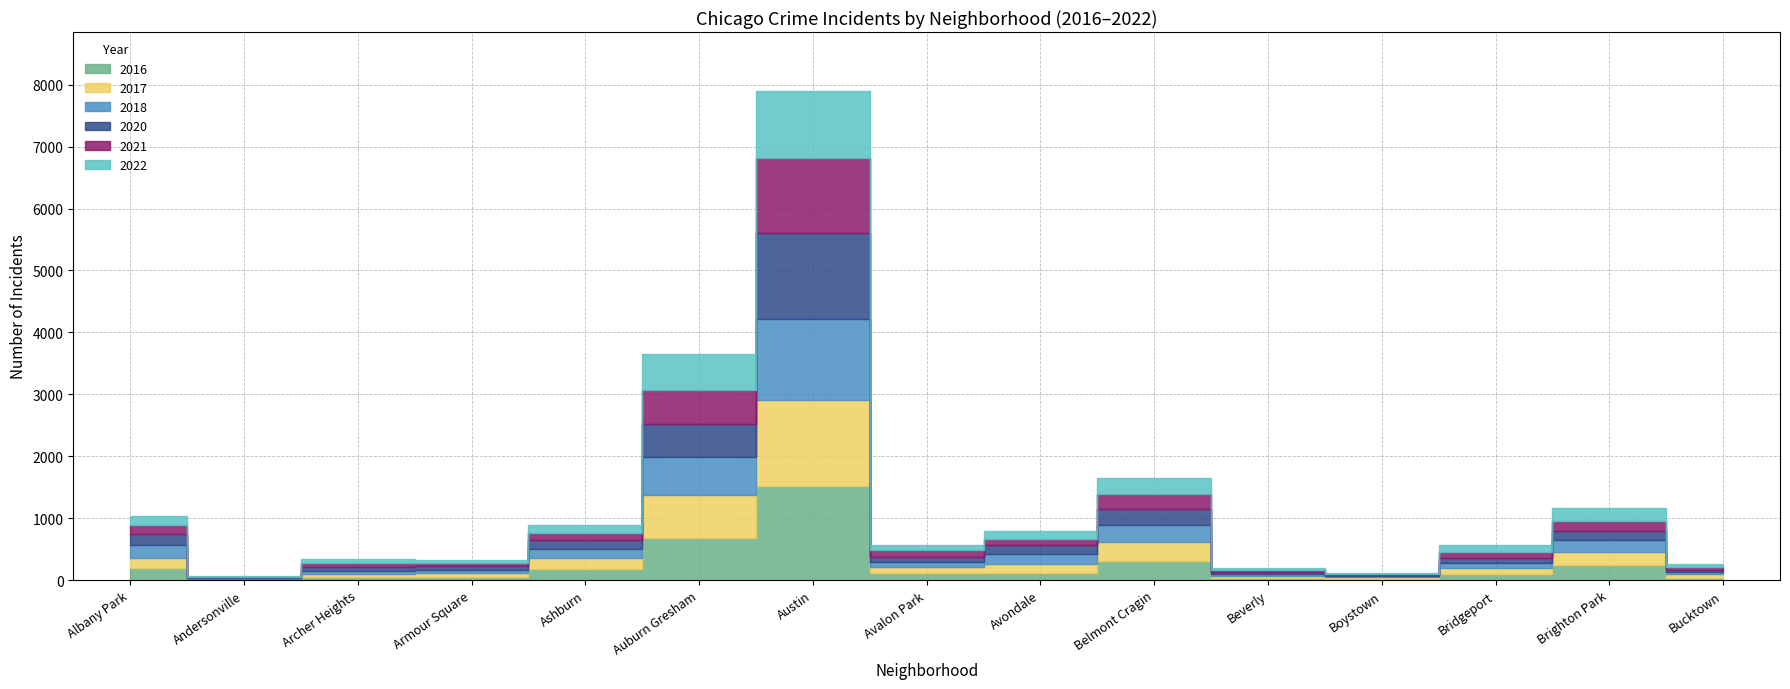

List the series in order of their peak value, lowest first.

2022, 2021, 2018, 2017, 2020, 2016